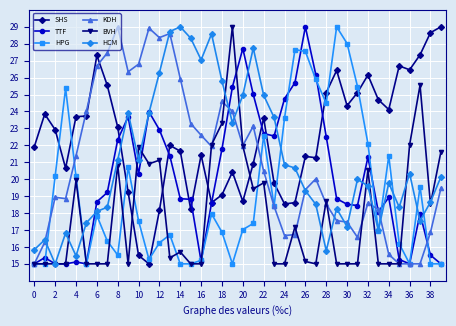

Which series has the largest total across all categories?

SHS